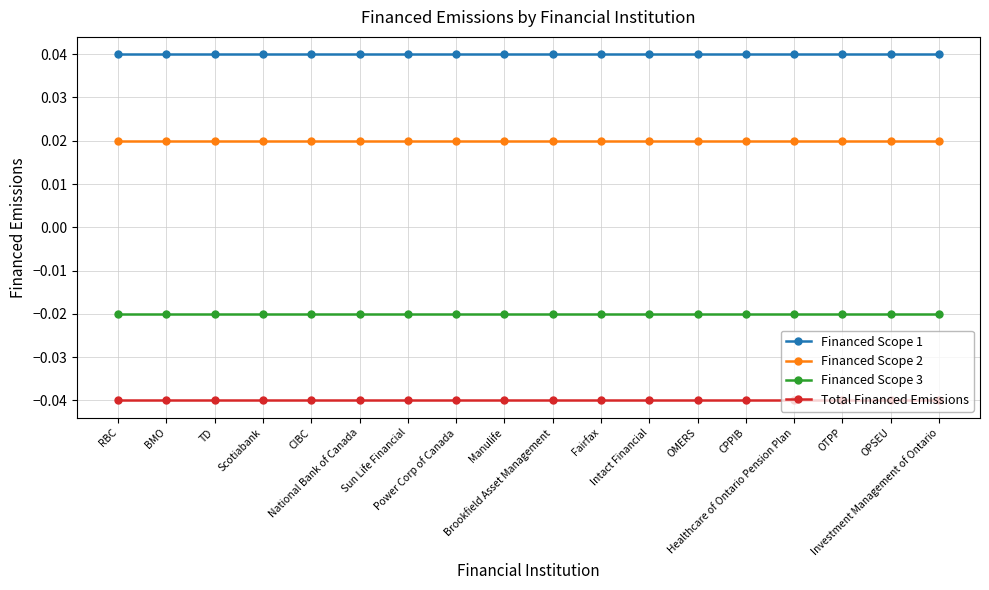

Rank the series by their maximum value, from lowest to highest.

Total Financed Emissions, Financed Scope 3, Financed Scope 2, Financed Scope 1